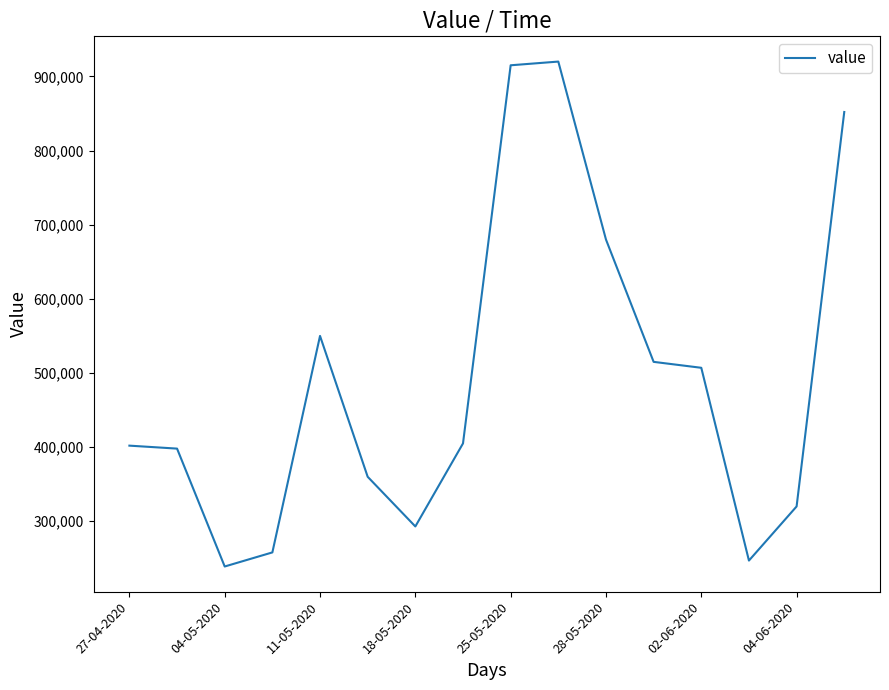

What is the difference between the maximum and minimum values?

681000